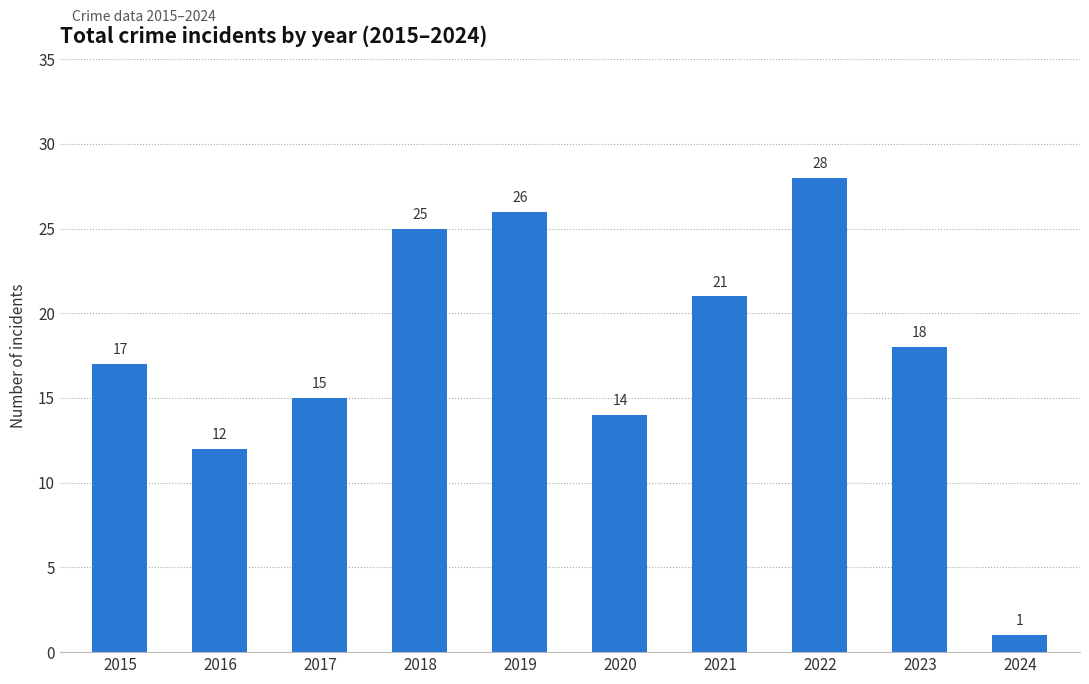

Which has a higher value, 2023 or 2018?

2018